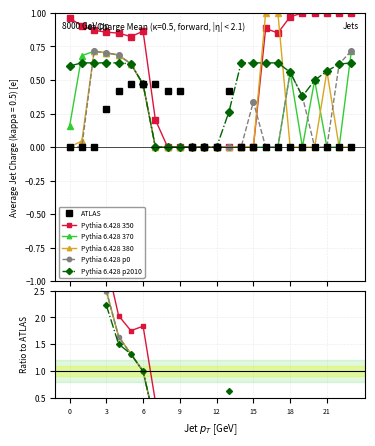

True or false: Pythia 6.428 p0 and Pythia 6.428 350 intersect in this chart.

False